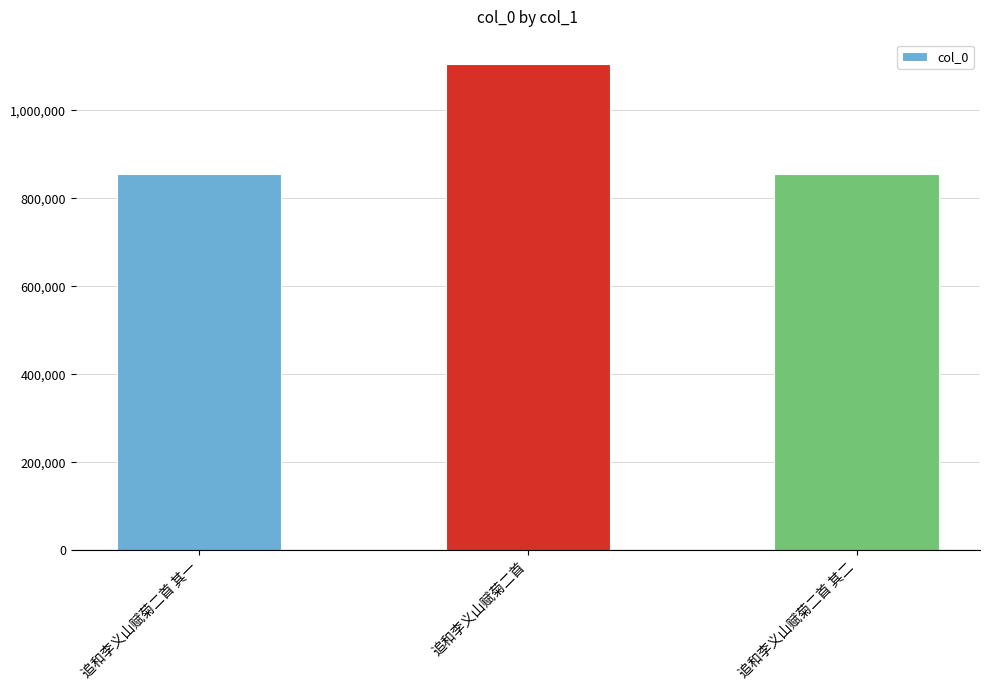

What is the label of the 2nd bar from the right?

追和李义山赋菊二首